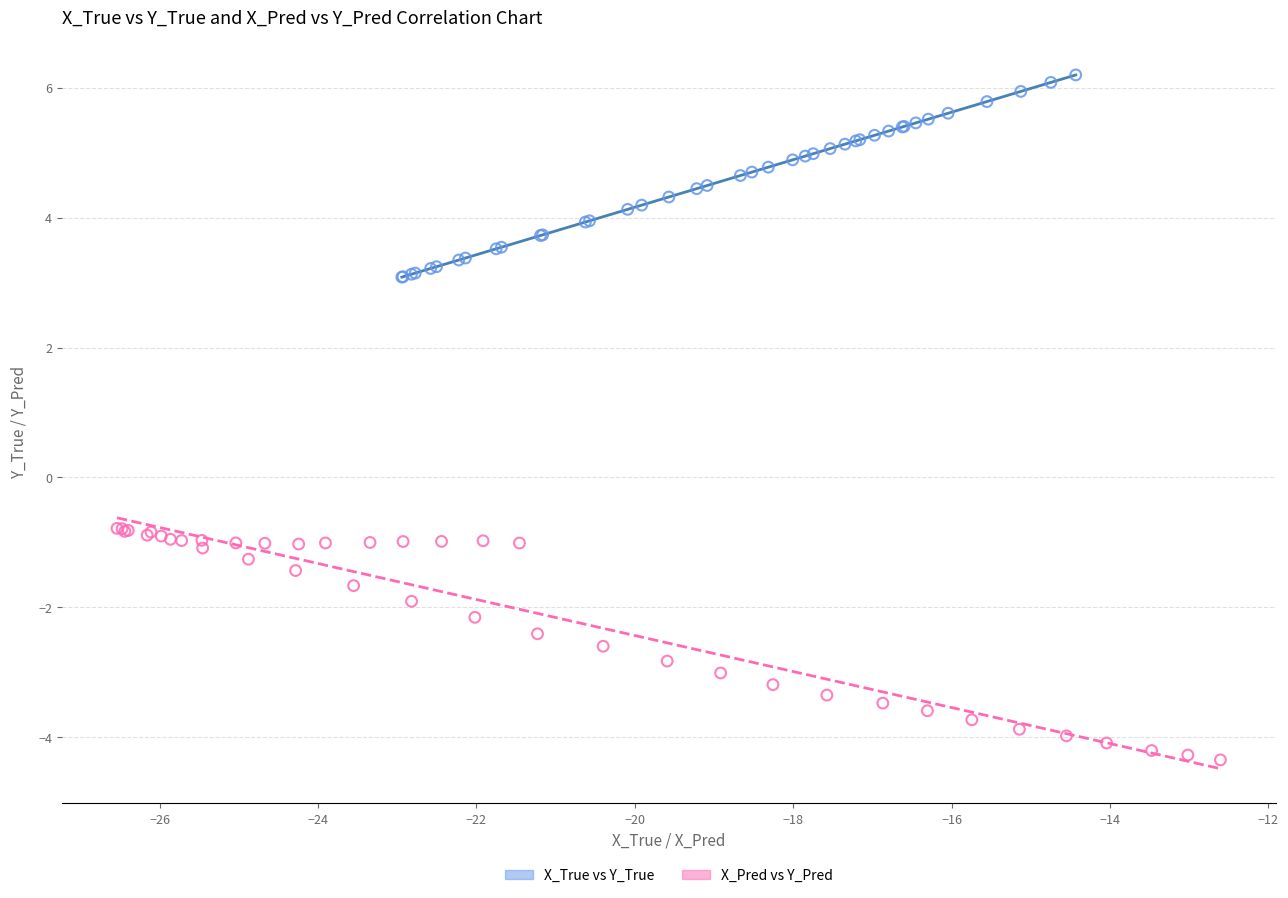

What are all the series names shown in the legend?

X_True vs Y_True, X_Pred vs Y_Pred